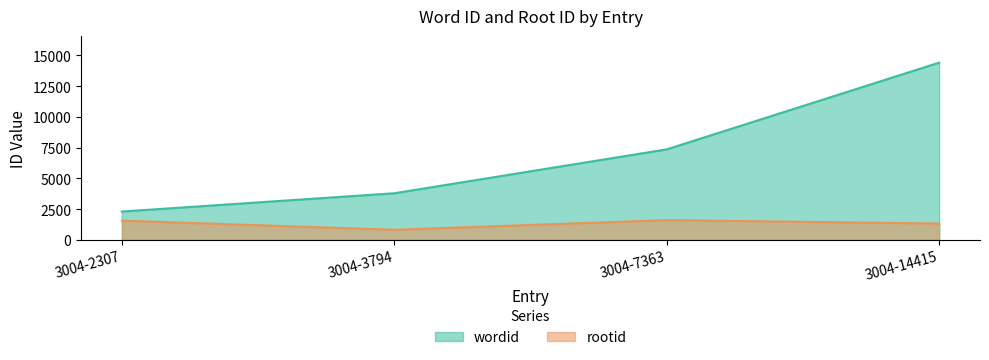

True or false: wordid has more than 1 points higher than both neighbors.

False